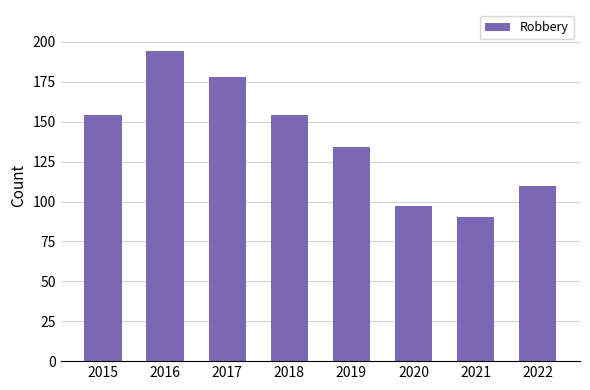

The chart shows a value of 154 at 2015. True or false?

True